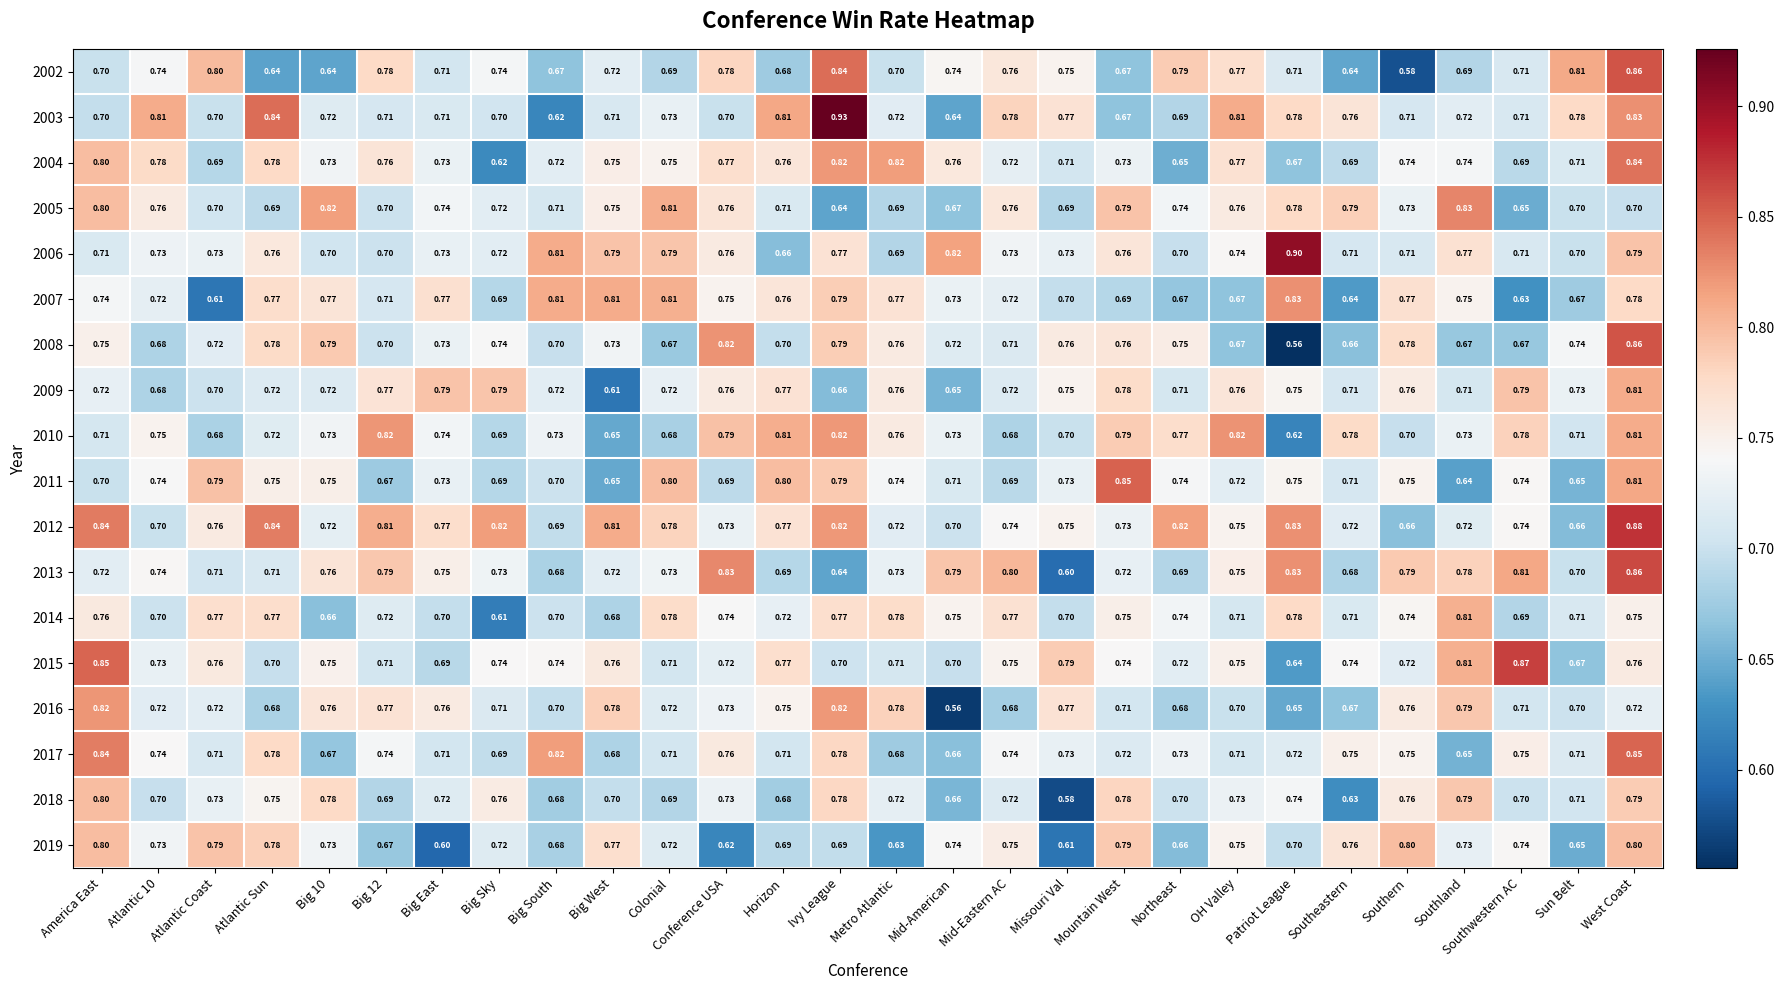

Which series has the largest total across all categories?

2012